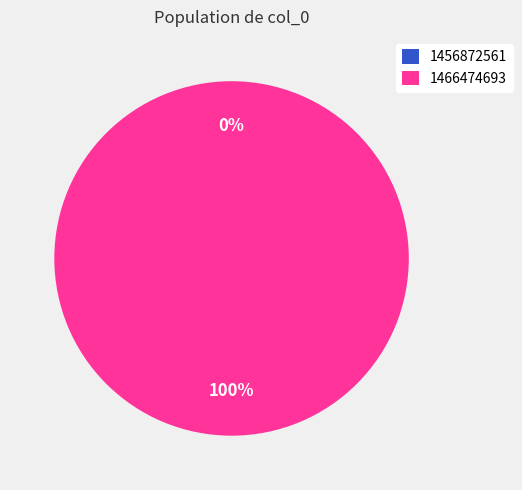

Which has a higher value, 1466474693 or 1456872561?

1466474693